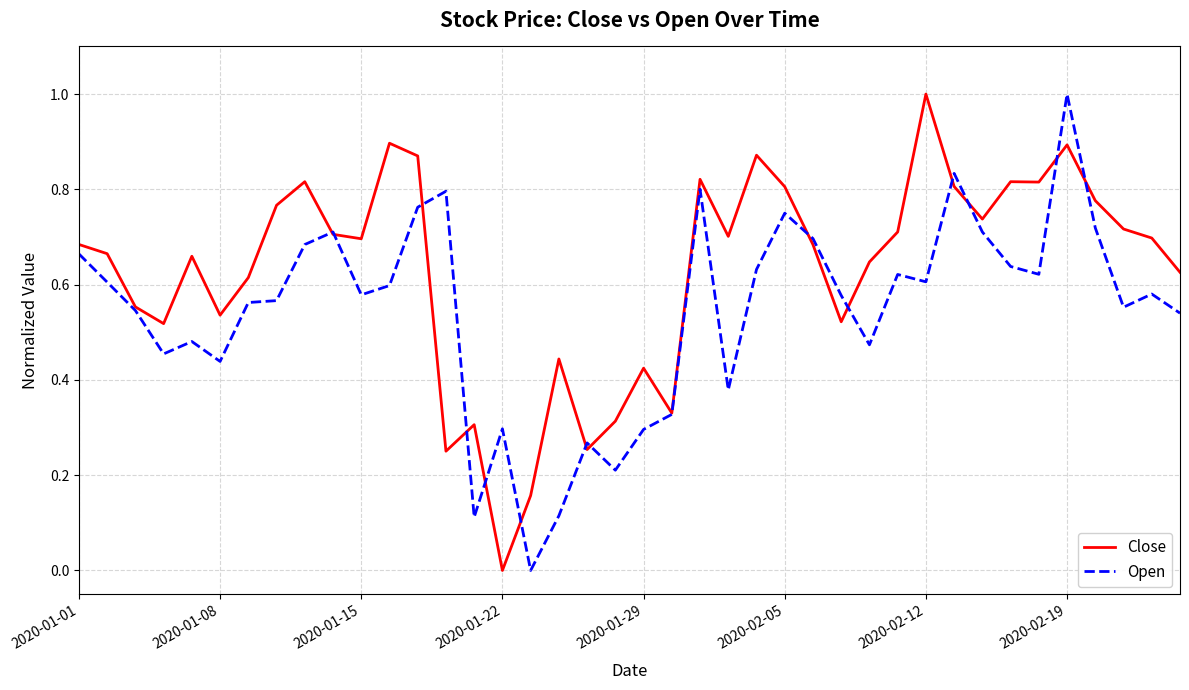

How many lines are shown in the chart?

2